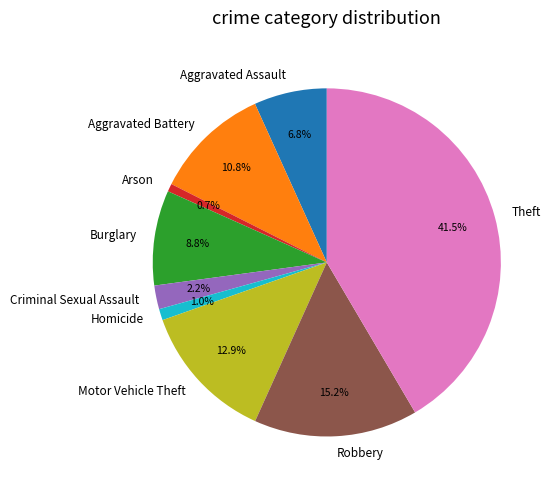

Is it true that Aggravated Assault is 1% of the pie?

False